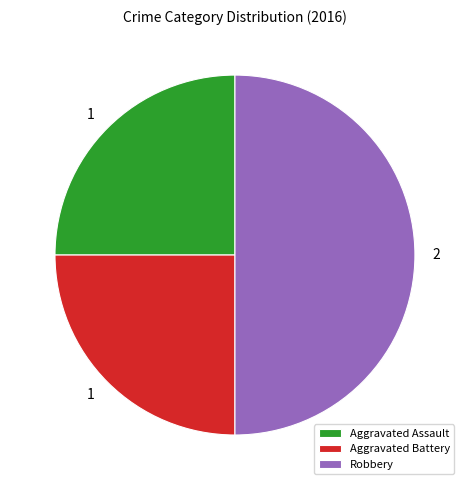

True or false: Aggravated Assault accounts for 25% of the total.

True